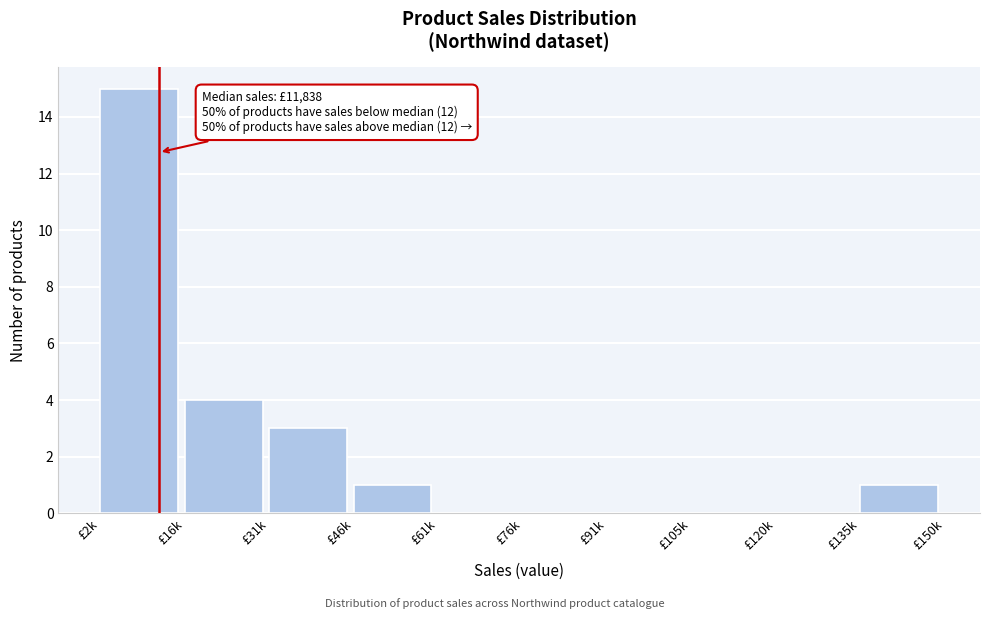

Reading right to left, list all the values displayed in this chart.

£135k=1	£120k=0	£105k=0	£91k=0	£76k=0	£61k=0	£46k=1	£31k=3	£16k=4	£2k=15